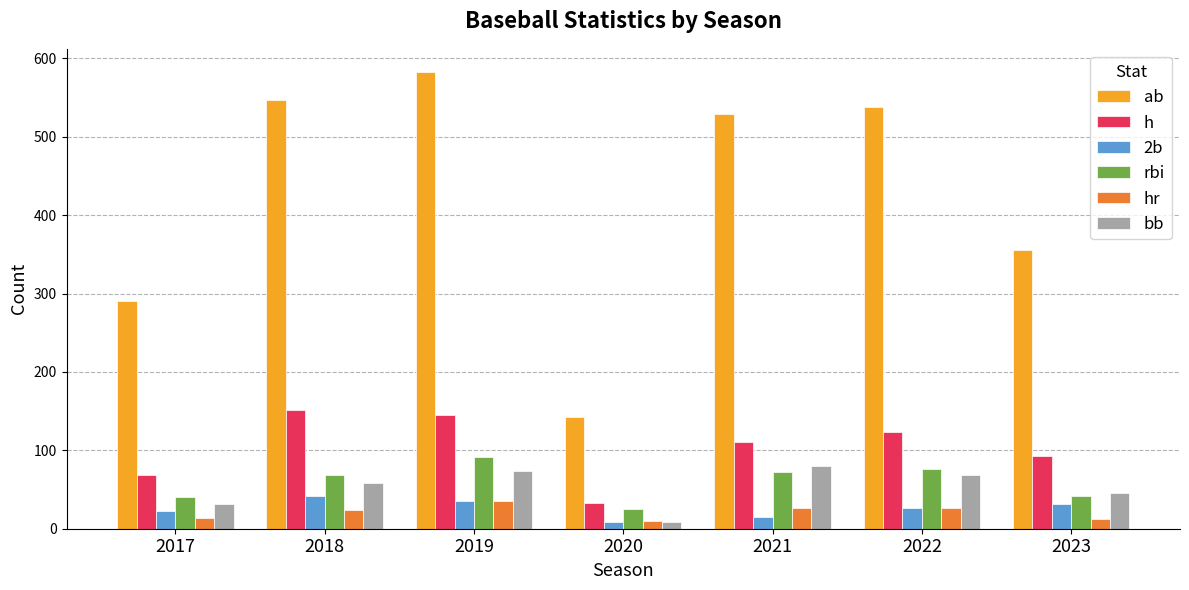

At which label does rbi reach its minimum?

2020